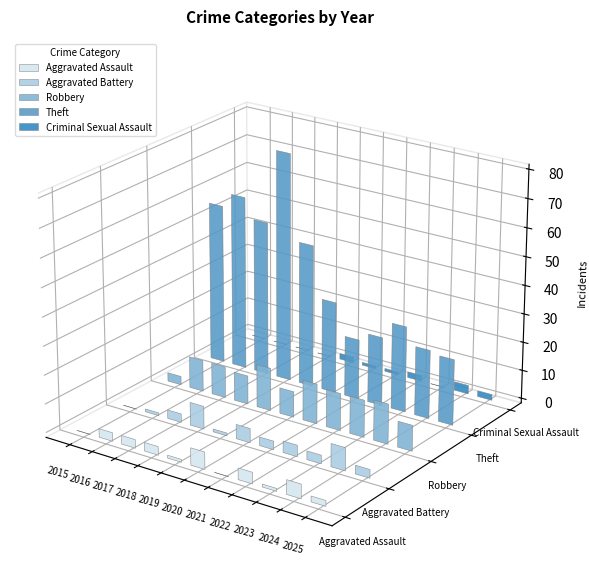

Where is Criminal Sexual Assault nearest to the value 1?

2020